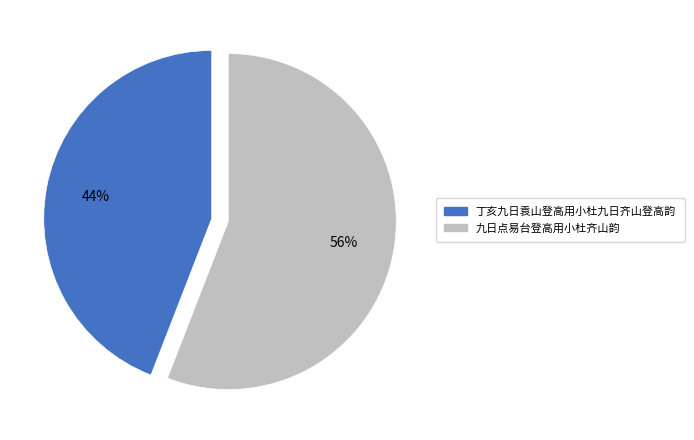

Combined, do 九日点易台登高用小杜齐山韵 and 丁亥九日袁山登高用小杜九日齐山登高韵 account for over 50%?

Yes